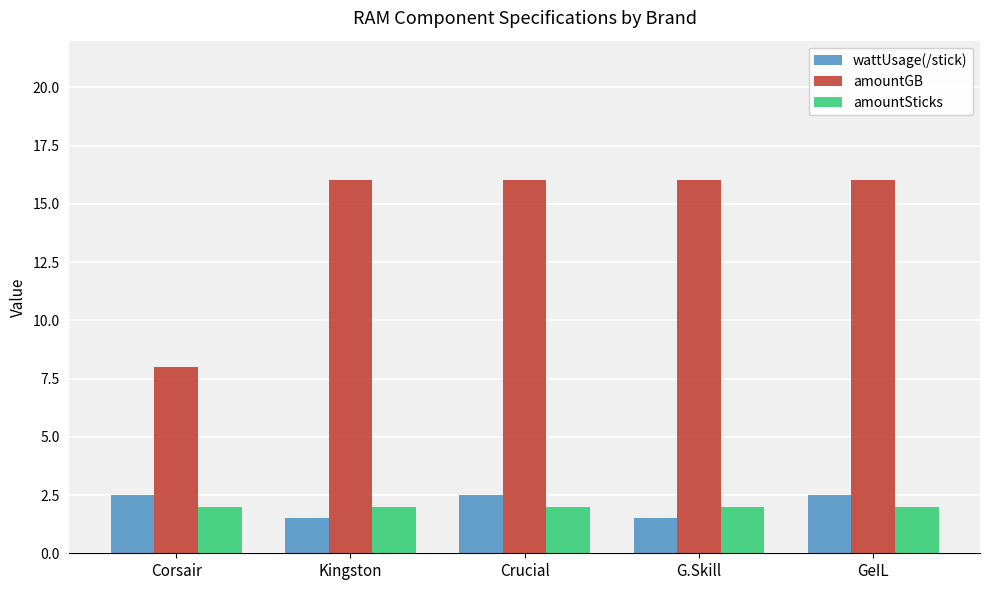

What position from the left is G.Skill?

4